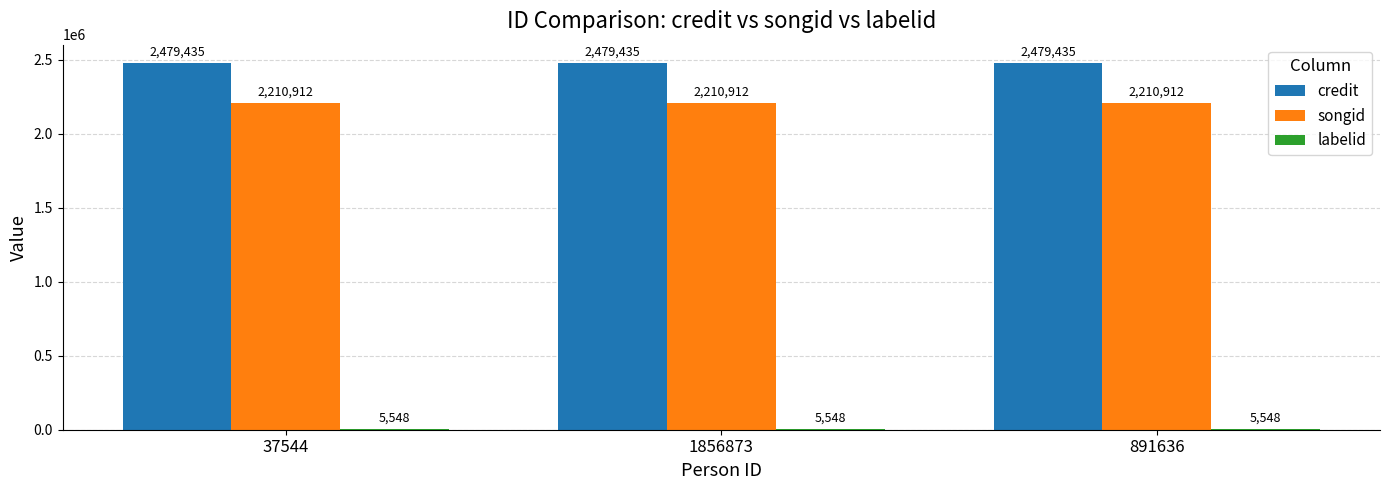

What is the total value across all series at 1856873?

4695895